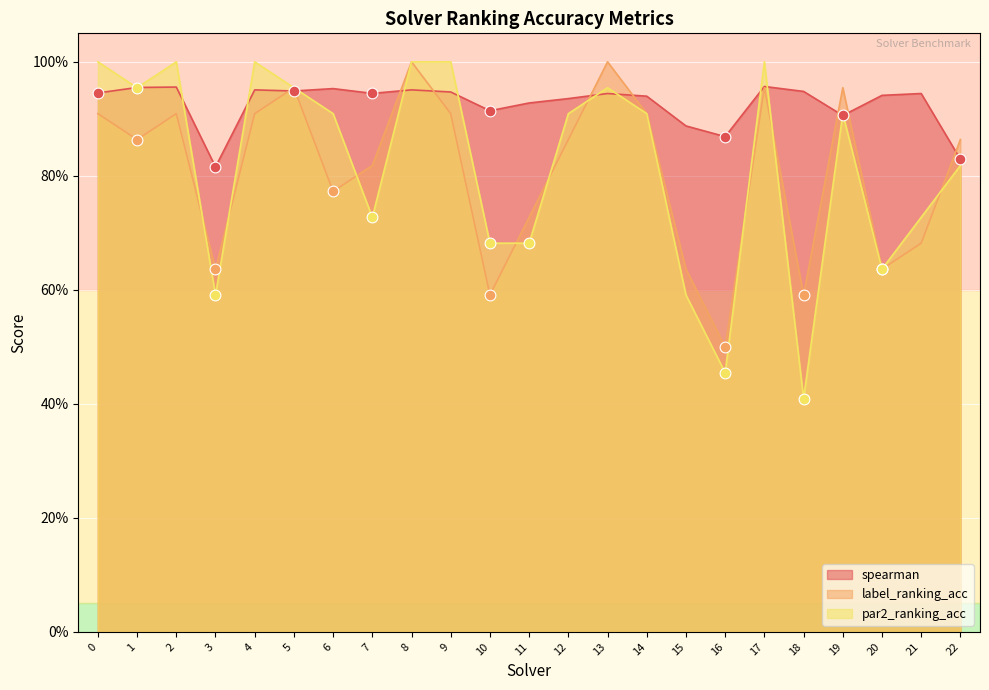

At which category is the sum across all series the highest?

8